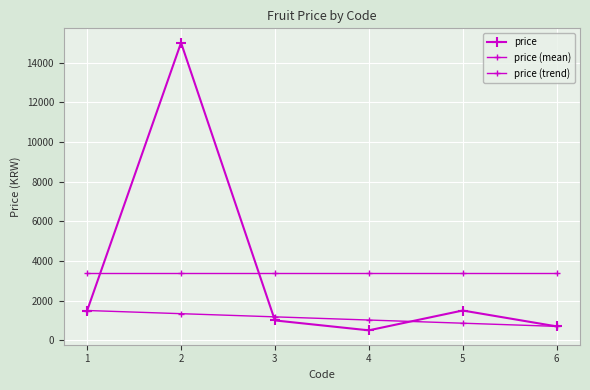

How many values in the price series are below 1500?

3